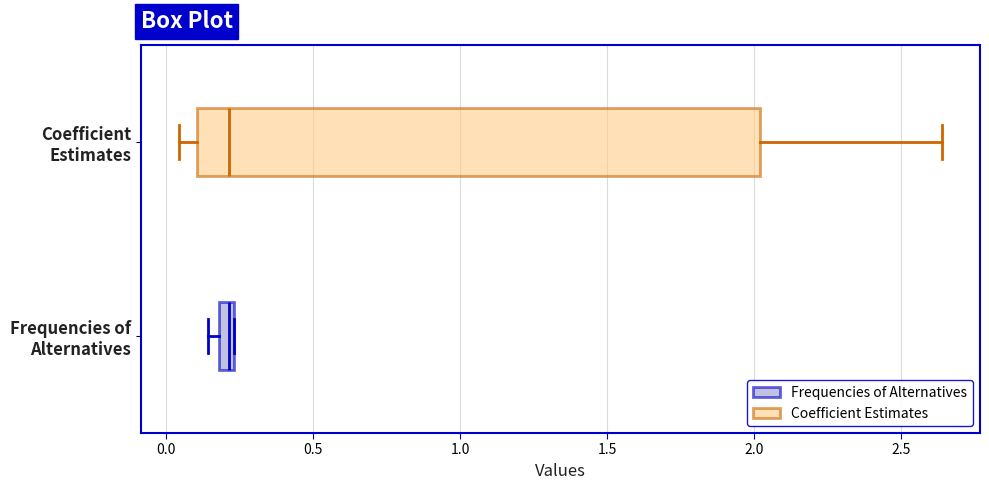

Comparing the boxes themselves (not the whiskers), which one is the widest?

Coefficient Estimates